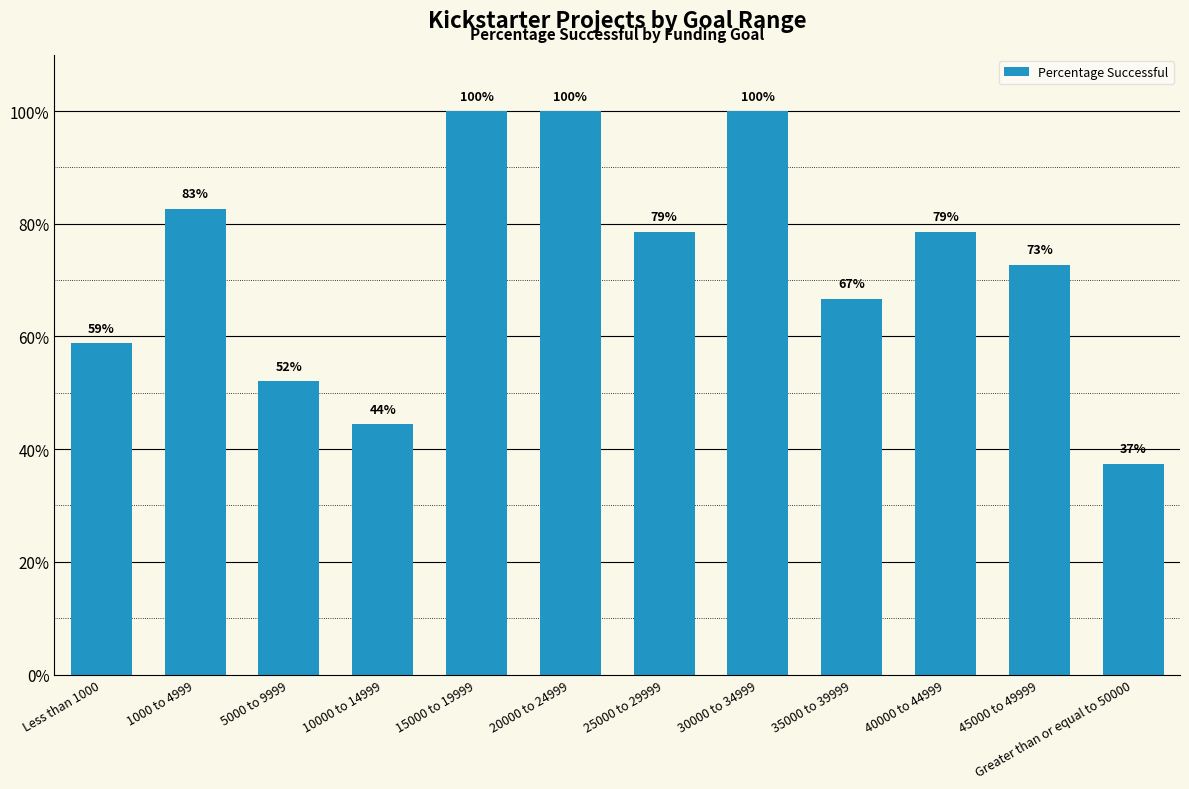

Reading left to right, extract all data points from this chart.

0.6	0.8	0.5	0.4	1.0	1.0	0.8	1.0	0.7	0.8	0.7	0.4